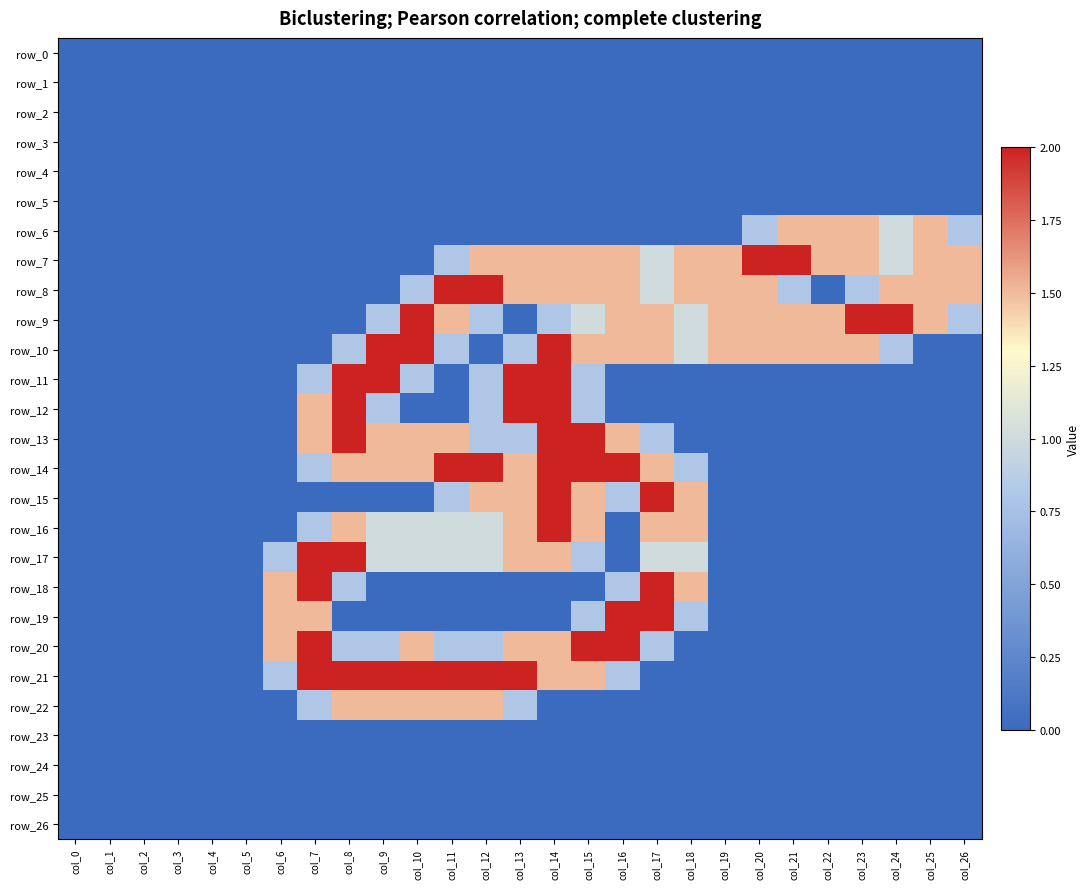

Which series has the largest total across all categories?

row_7